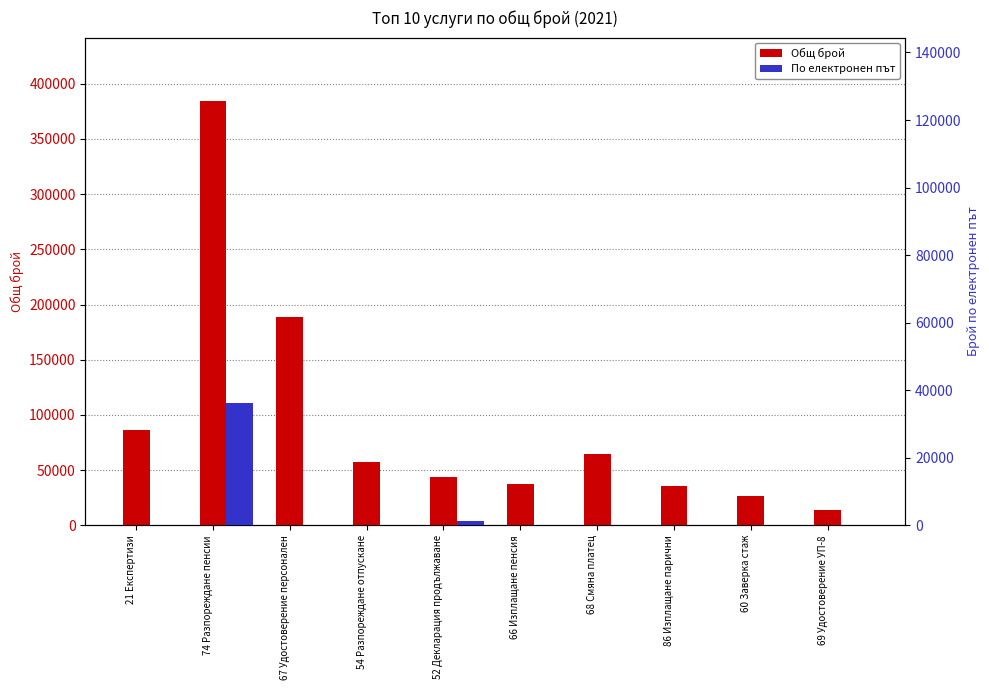

At which label does По електронен път reach its peak?

74 Разпореждане пенсии